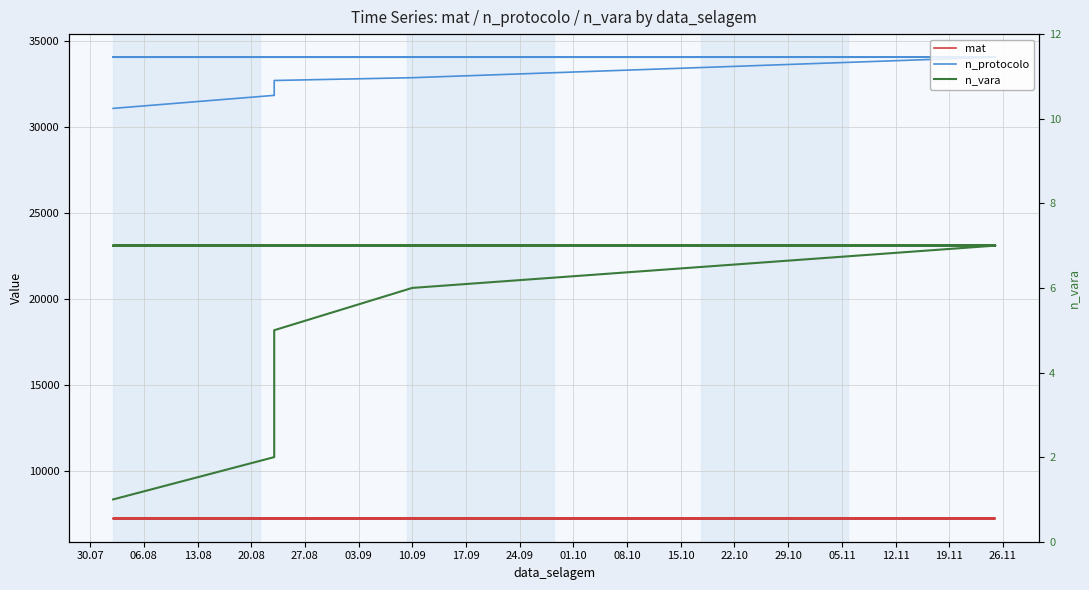

At which label does mat first exceed 7247?

15.10